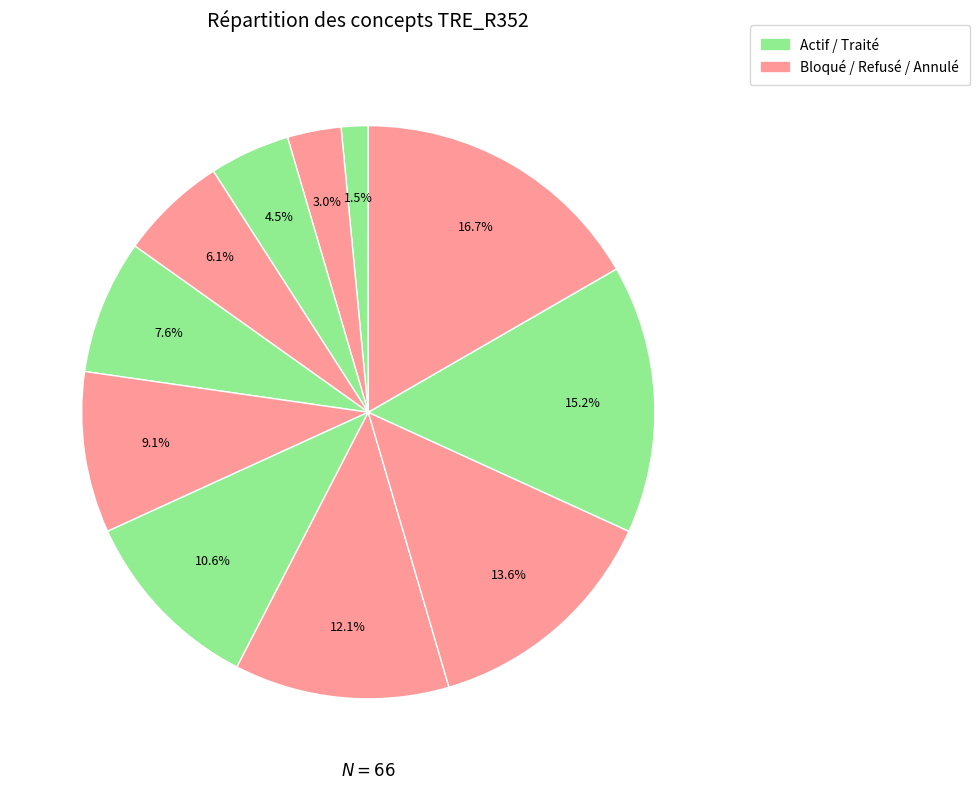

How many segments does this pie chart have?

11